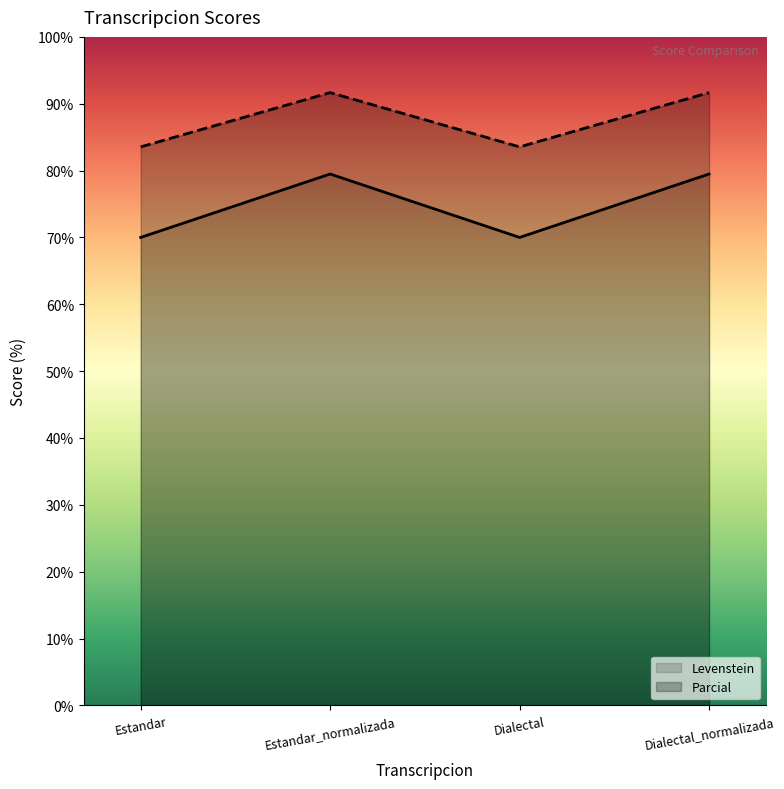

How many interior local peaks does the Levenstein series have?

1